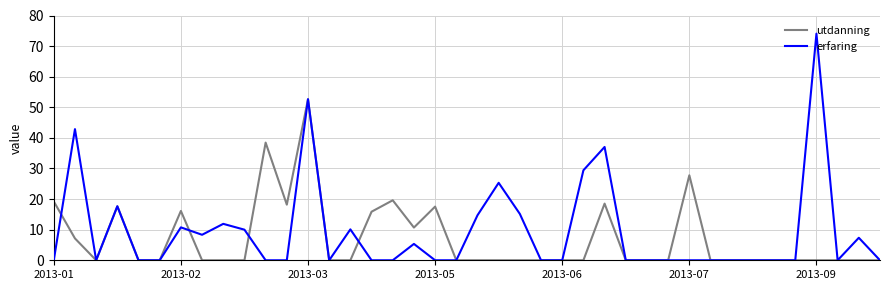

What is the maximum value for erfaring?

74.1